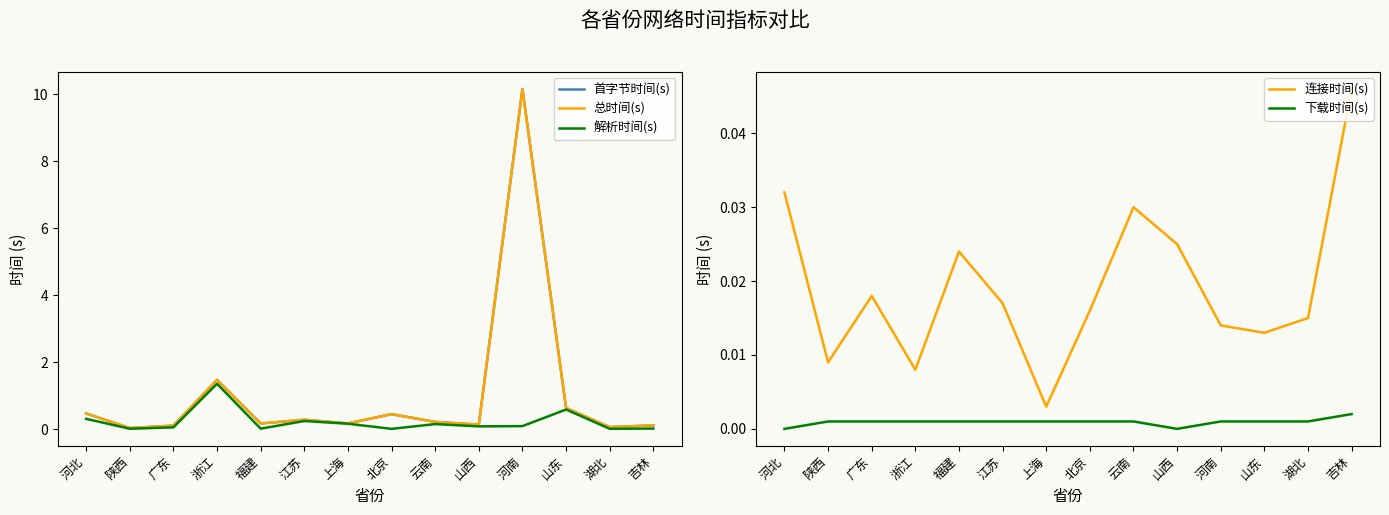

The 首字节时间(s) series shows 0.1 at 山西. True or false?

True